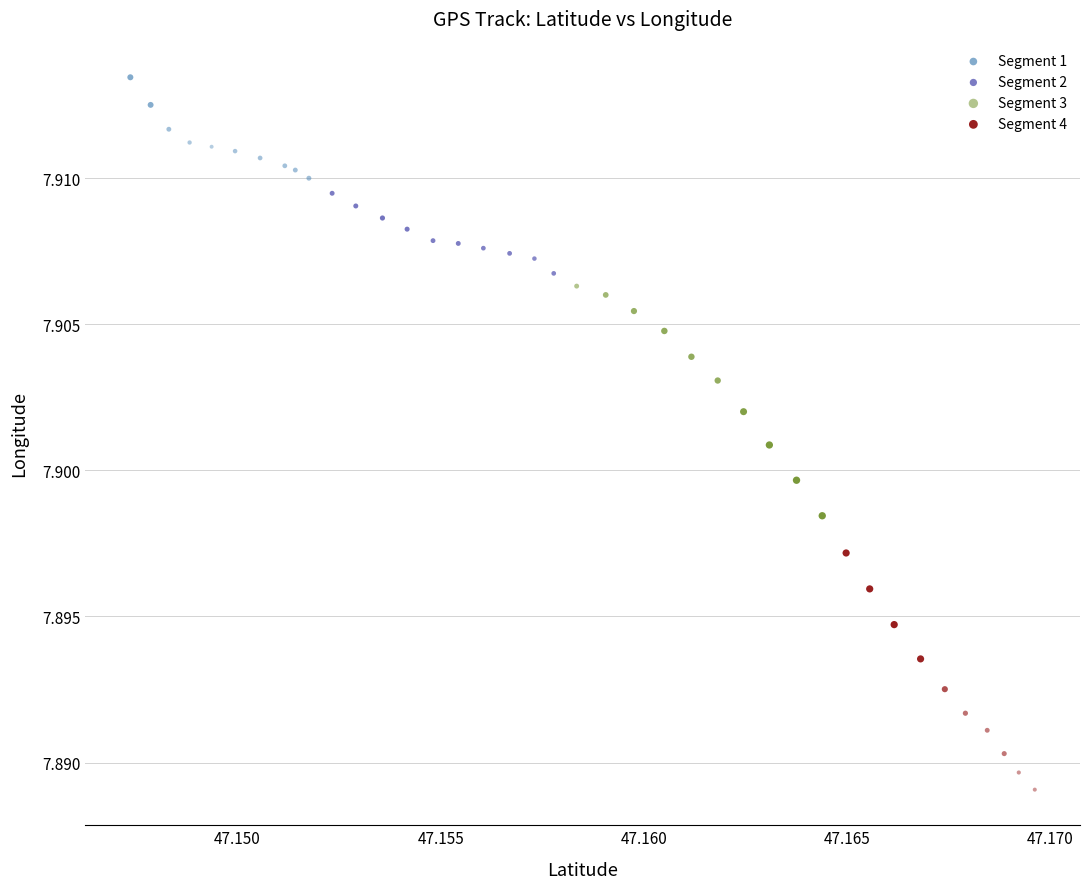

Which series contains the lowest Y value?

Segment 4